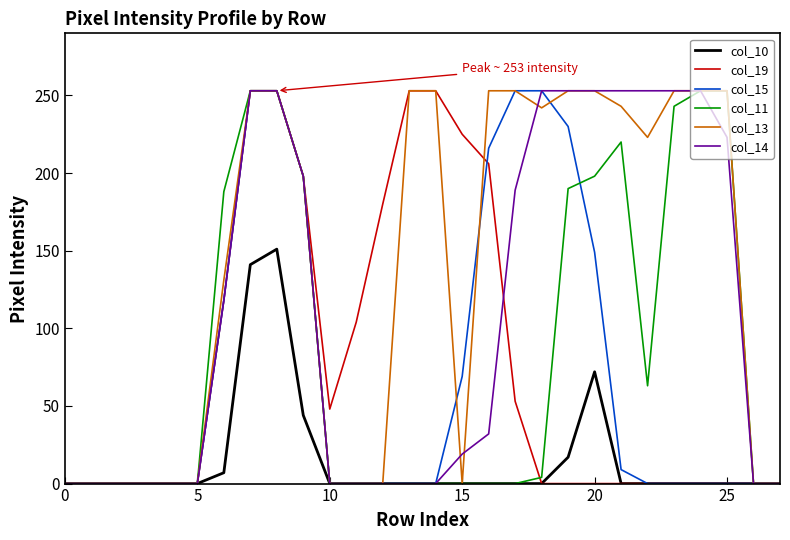

Which series has the largest total across all categories?

col_13